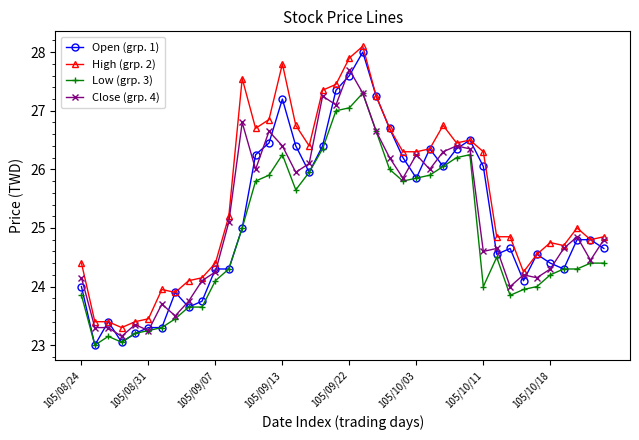

What are all the series names shown in the legend?

Open (grp. 1), High (grp. 2), Low (grp. 3), Close (grp. 4)